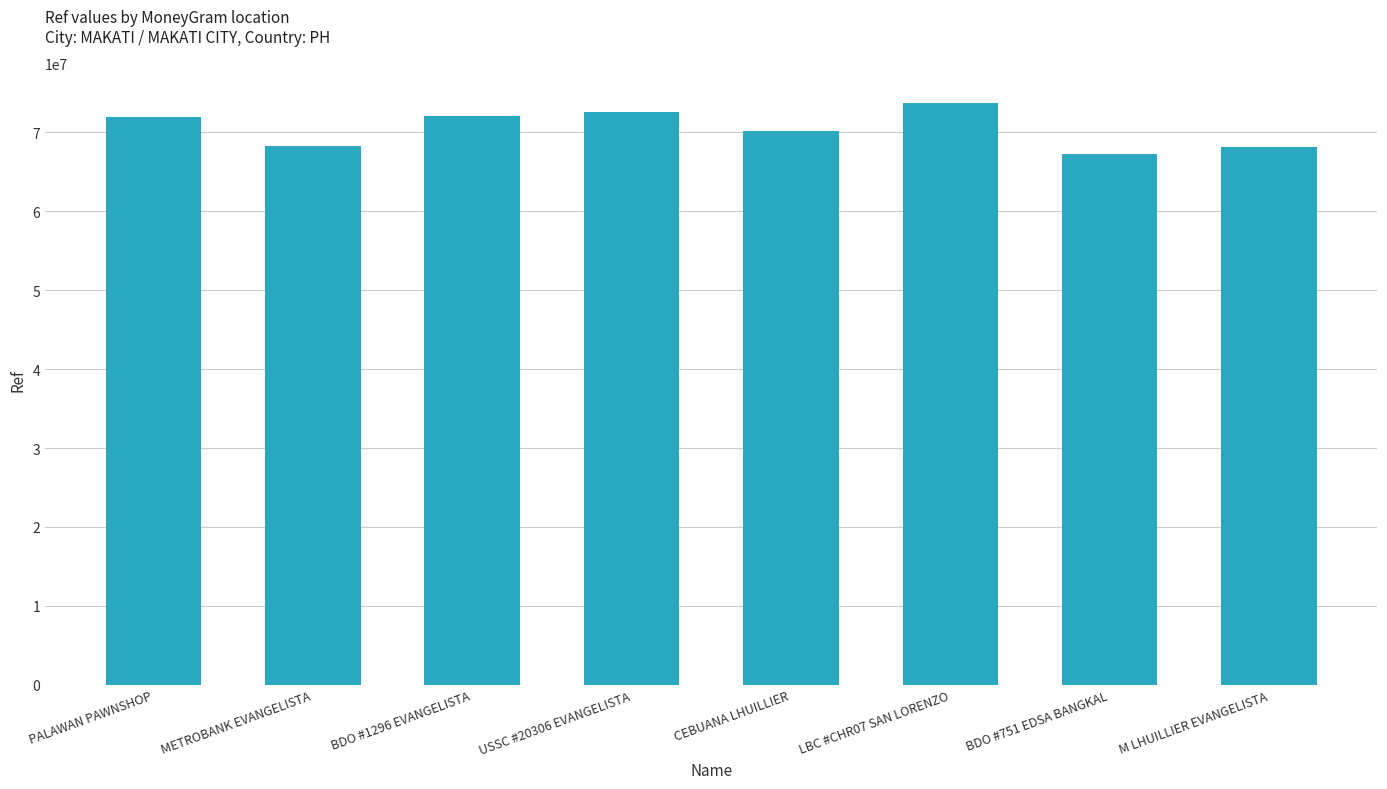

What is the average value?

70548070